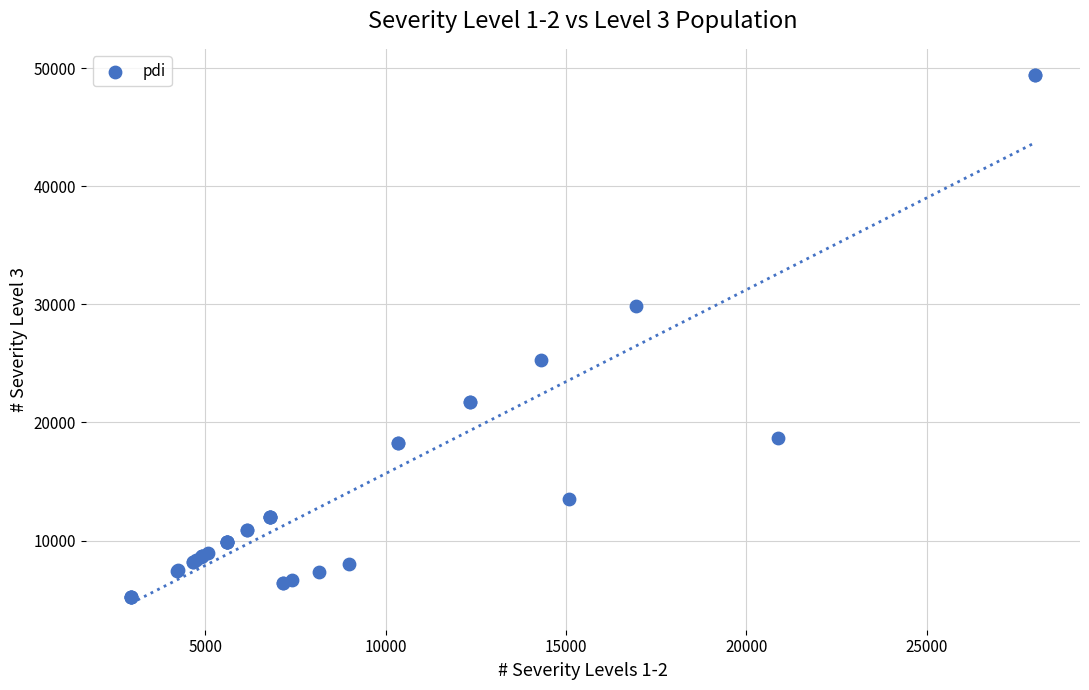

What Y value in the scatter plot is closest to 27297?

25252.9